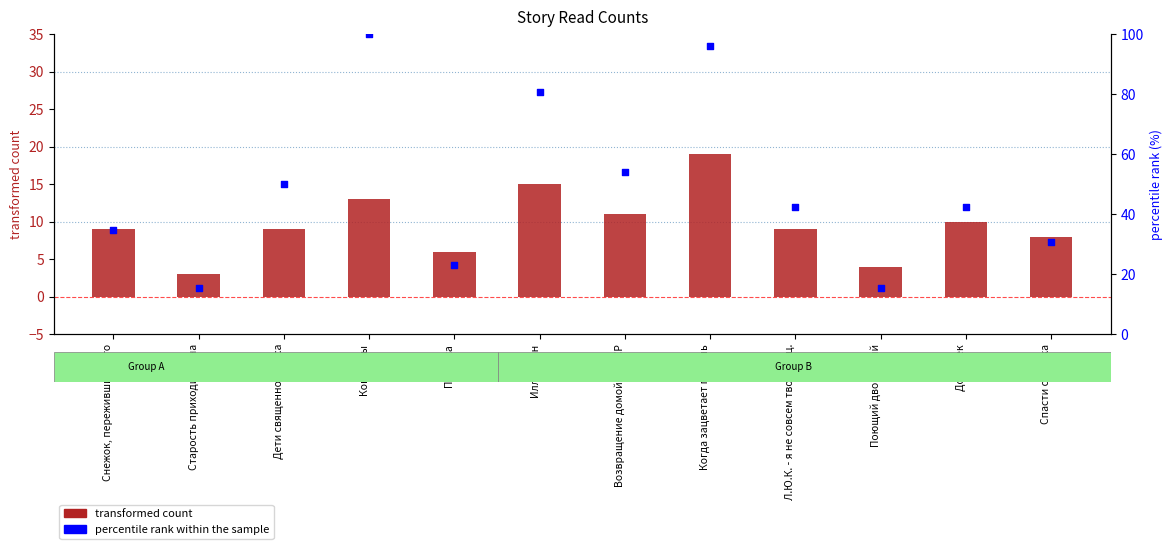

Which series contains the lowest Y value?

transformed count